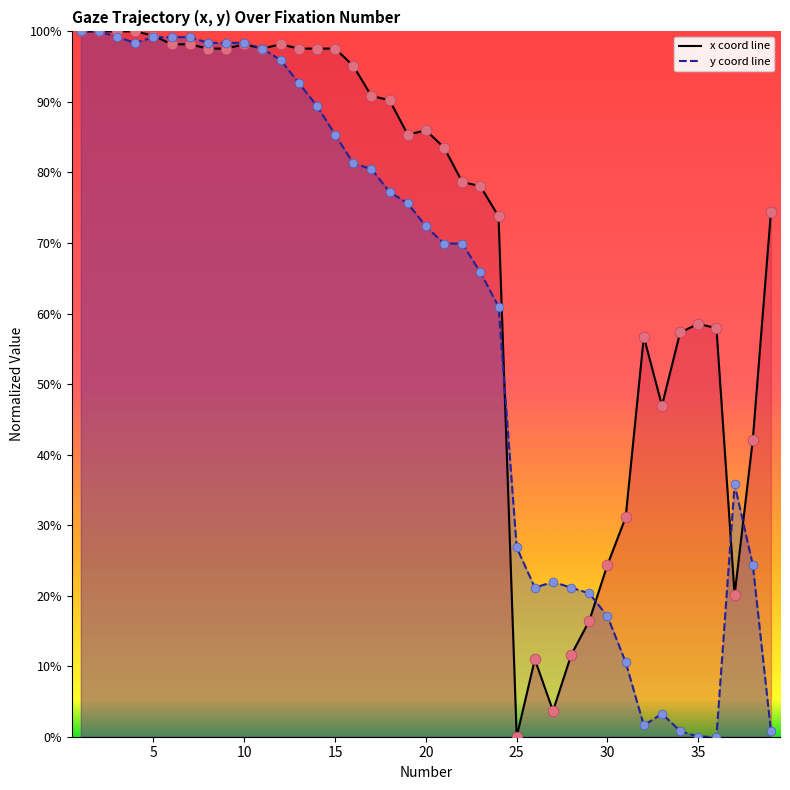

Which series contains the highest Y value?

x coord